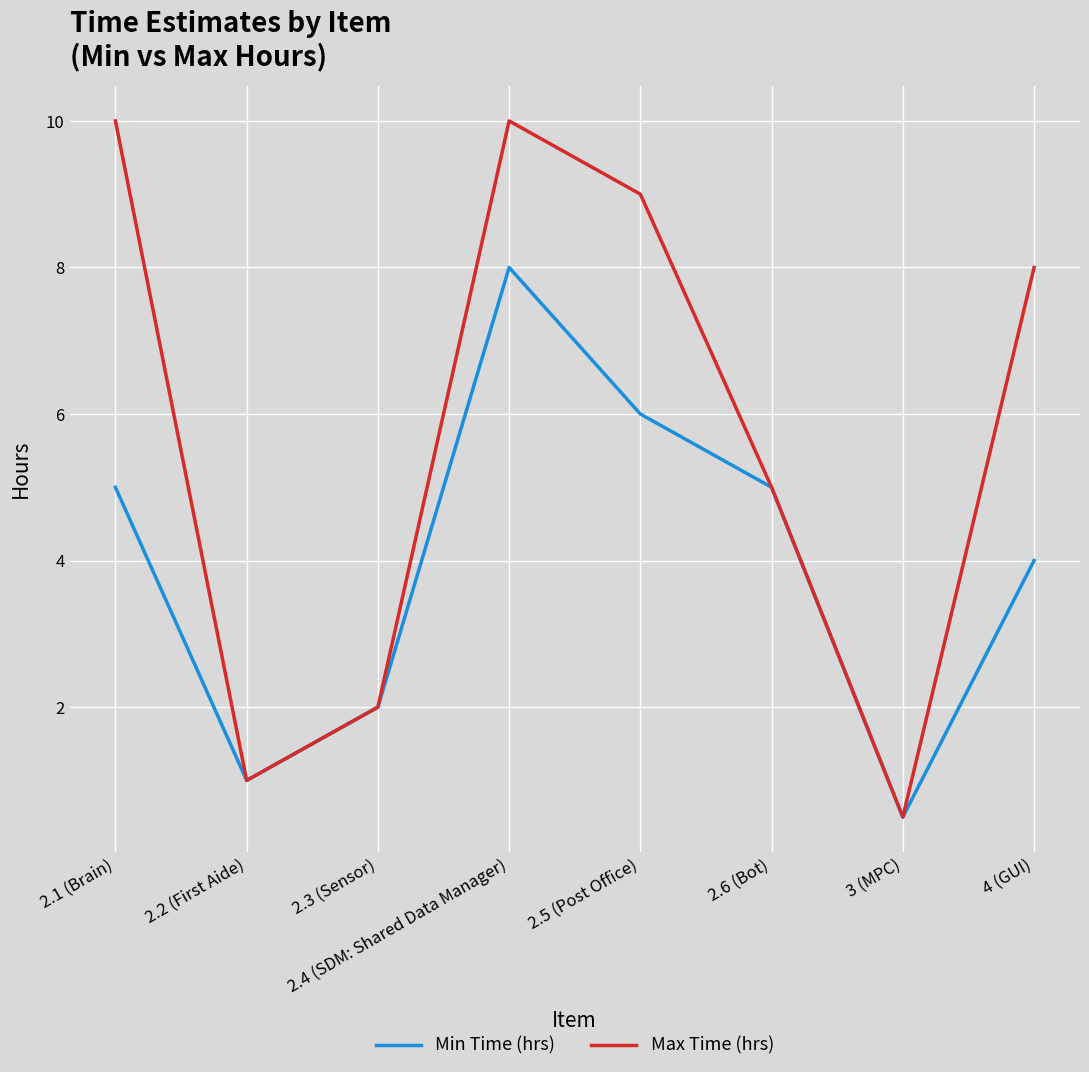

What is the difference between the maximum and minimum values in the Max Time (hrs) series?

9.5